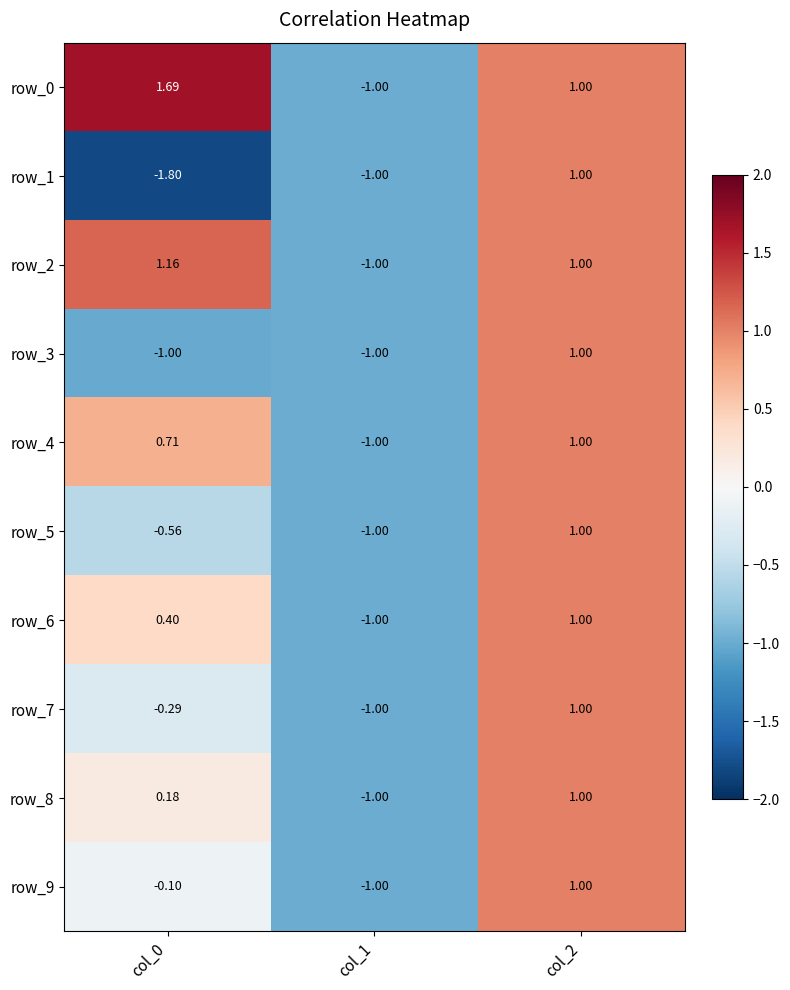

What is the maximum value for row_7?

1.0